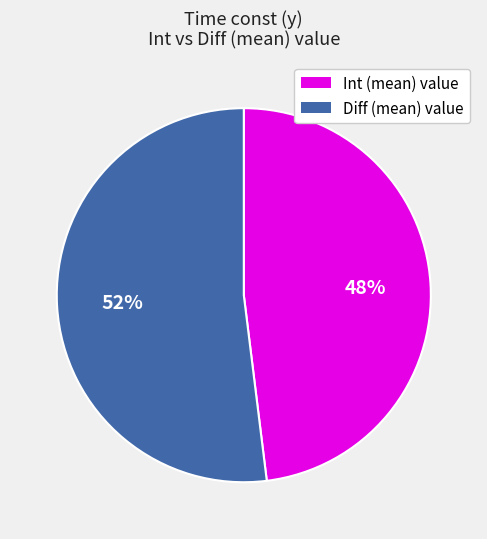

The Diff (mean) value slice represents 61% of the pie. True or false?

False